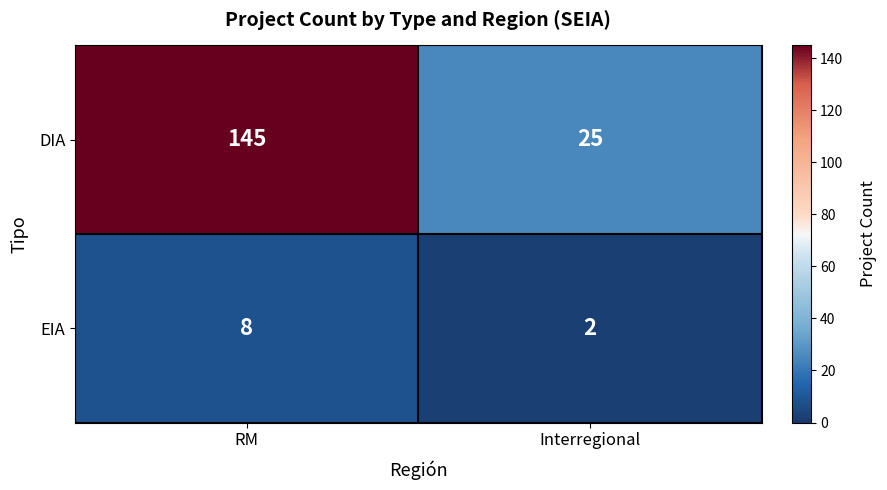

What is the difference between the maximum and minimum values in the EIA series?

6